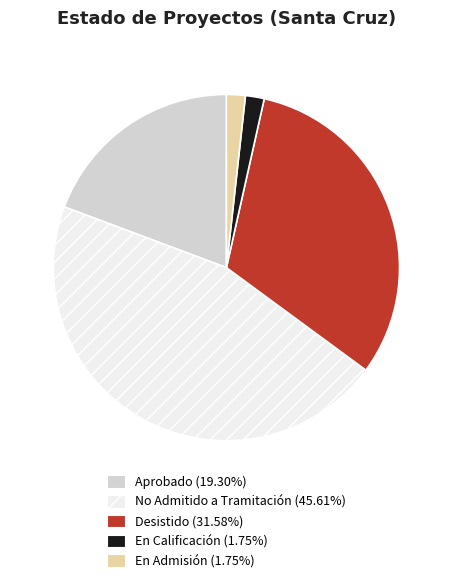

How many segments does this pie chart have?

5